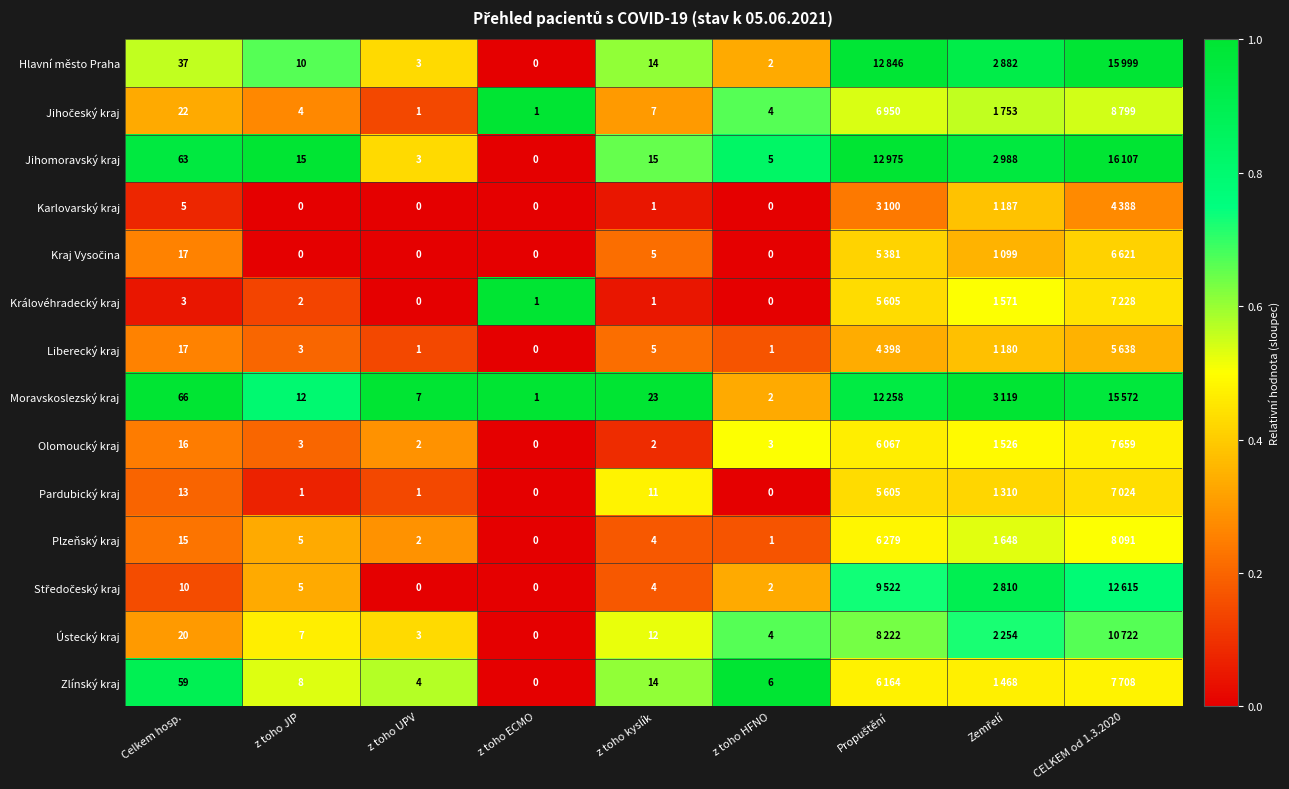

At which category does the chart reach its minimum across all series?

z toho ECMO